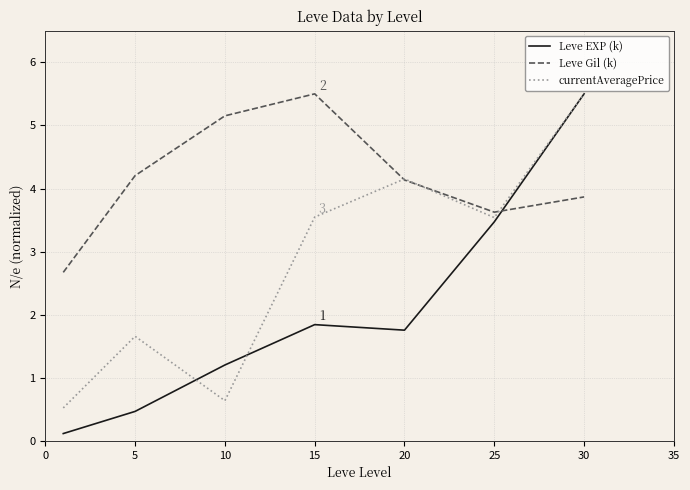

What are all the series names shown in the legend?

Leve EXP (k), Leve Gil (k), currentAveragePrice